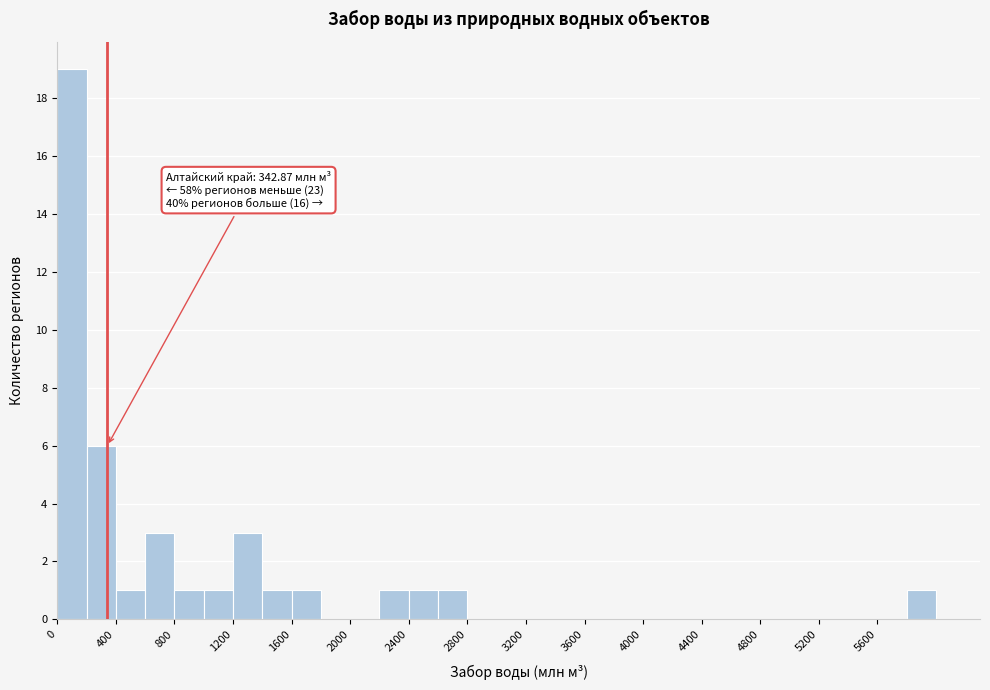

Over which range of the x-axis is the bar tallest?

0 to 200